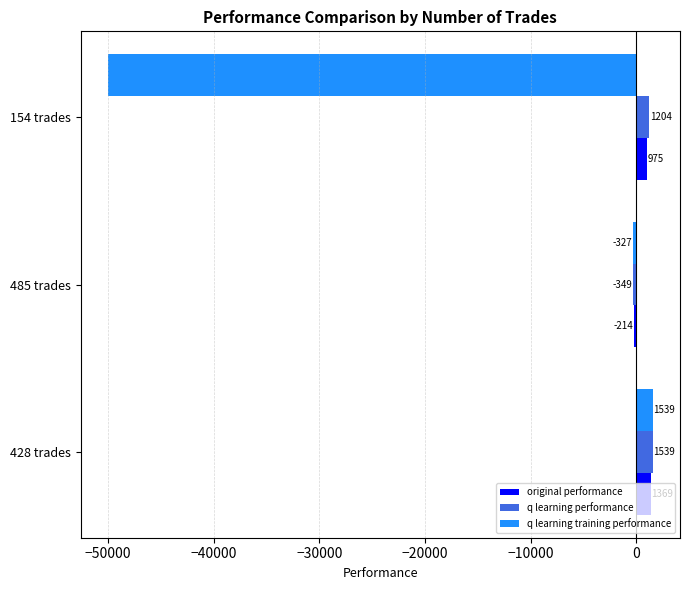

At which label does original performance reach its minimum?

485 trades